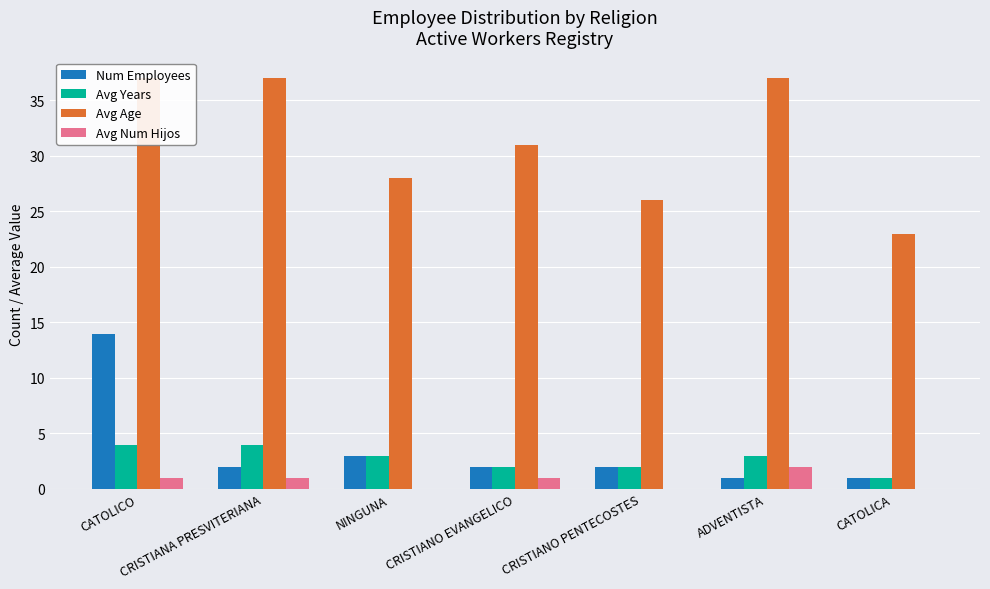

What are all the series names shown in the legend?

Num Employees, Avg Years, Avg Age, Avg Num Hijos